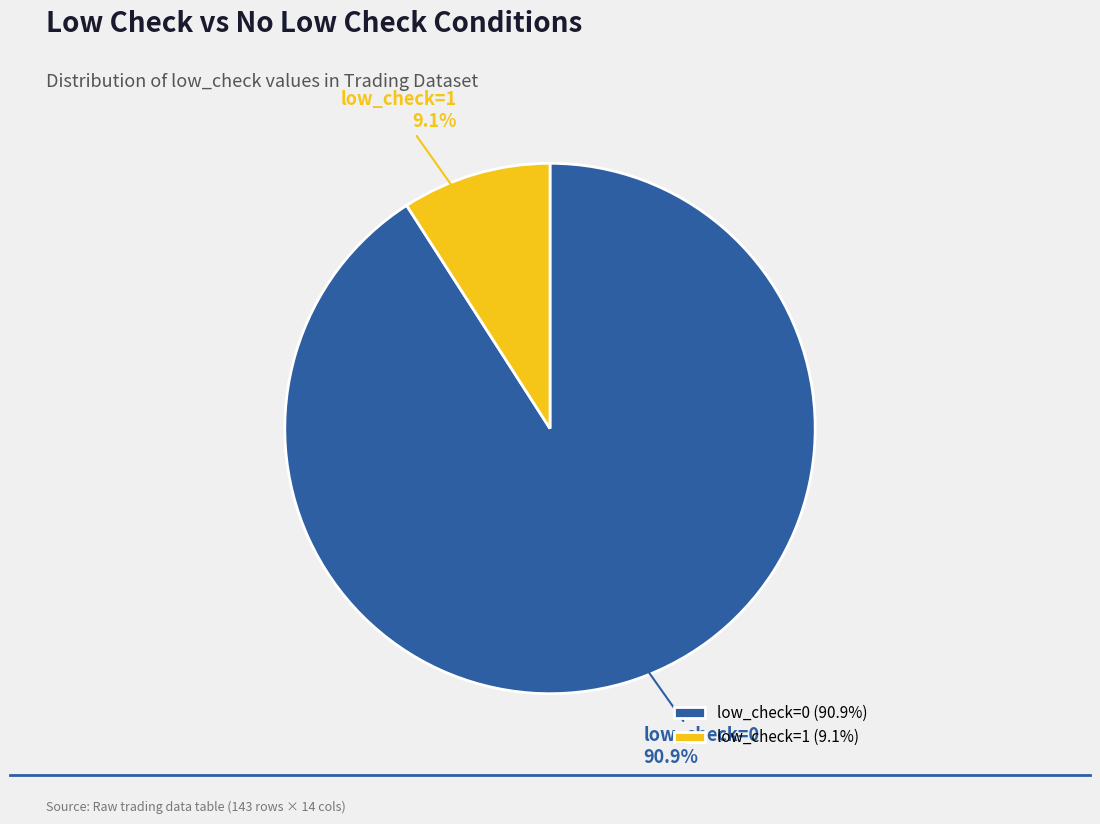

Which slice represents more than half of the pie?

low_check=0